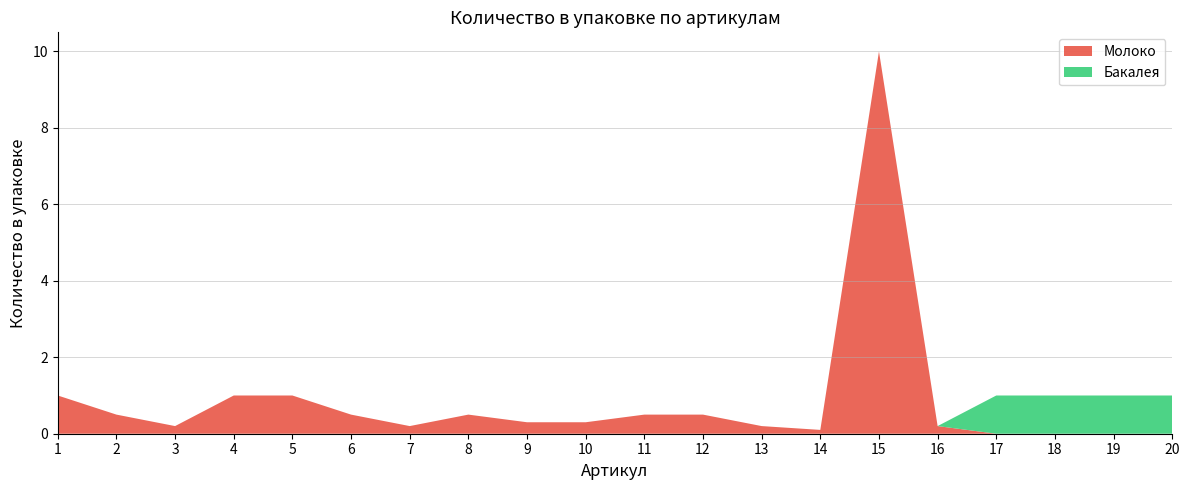

Reading left to right, what are all the values shown in this chart?

Молоко: 1.0	0.5	0.2	1.0	1.0	0.5	0.2	0.5	0.3	0.3	0.5	0.5	0.2	0.1	10.0	0.2	0.0	0.0	0.0	0.0
Бакалея: 0.0	0.0	0.0	0.0	0.0	0.0	0.0	0.0	0.0	0.0	0.0	0.0	0.0	0.0	0.0	0.0	1.0	1.0	1.0	1.0